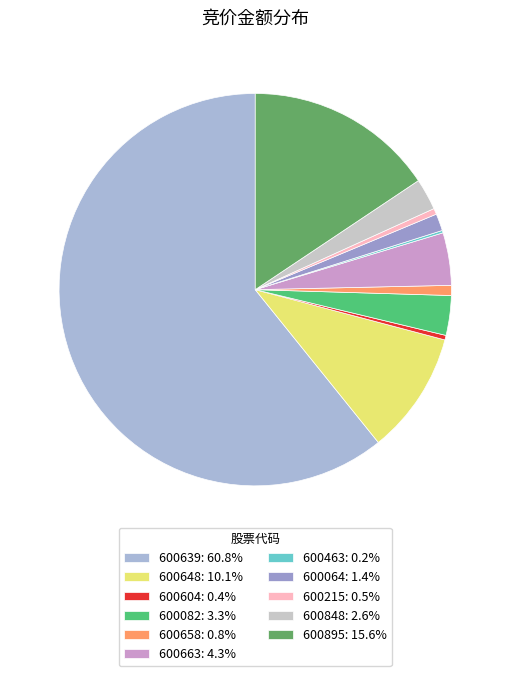

How many segments does this pie chart have?

11